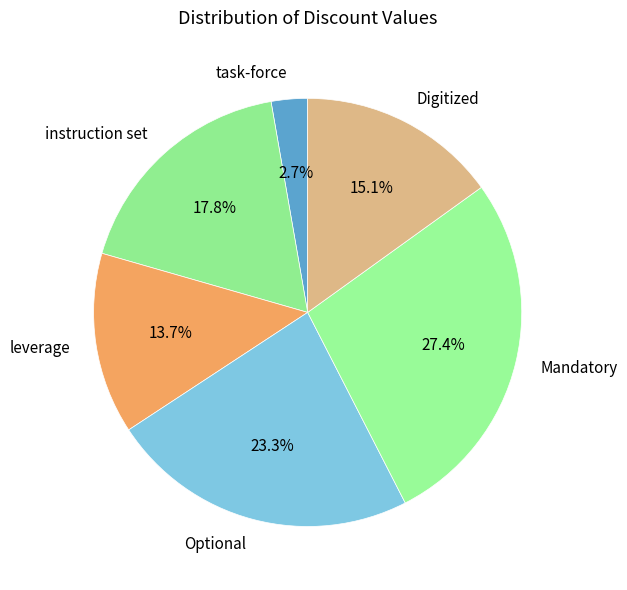

True or false: Optional accounts for 23% of the total.

True